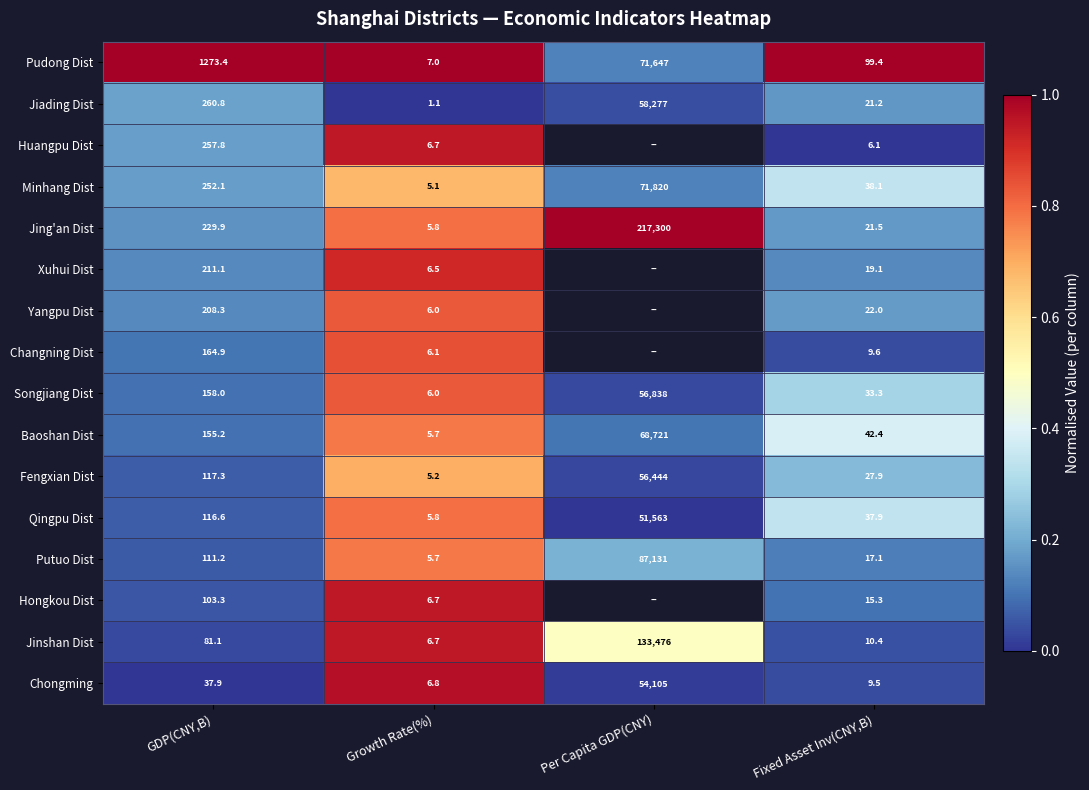

At which label is Jiading Dist closest to 29139?

GDP(CNY,B)